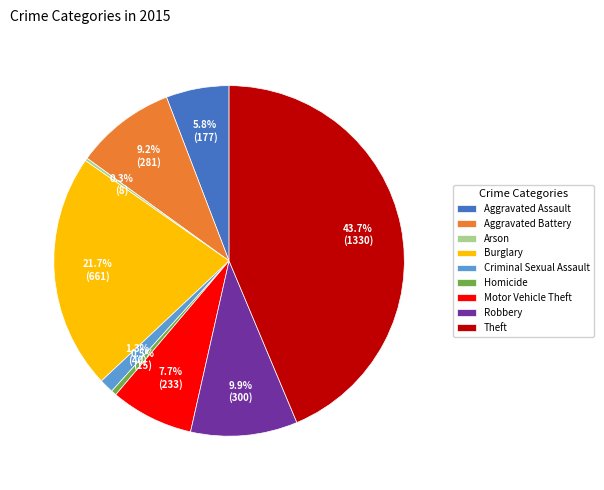

What percentage is the Robbery slice, to the nearest percent?

10%